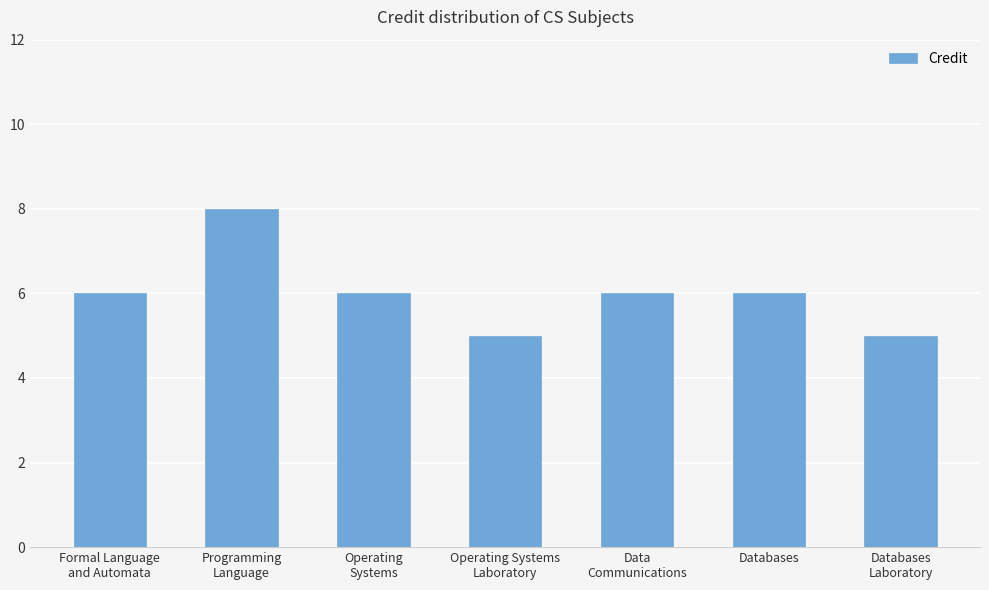

Reading left to right, list all the values displayed in this chart.

6	8	6	5	6	6	5